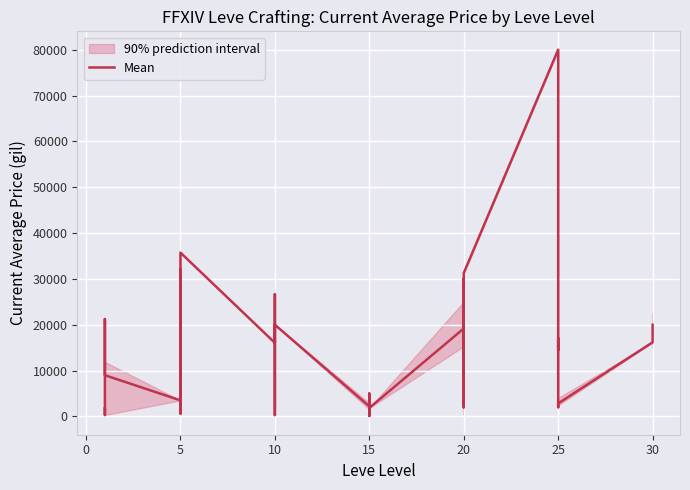

What is the difference between the maximum and minimum values?

79935.0